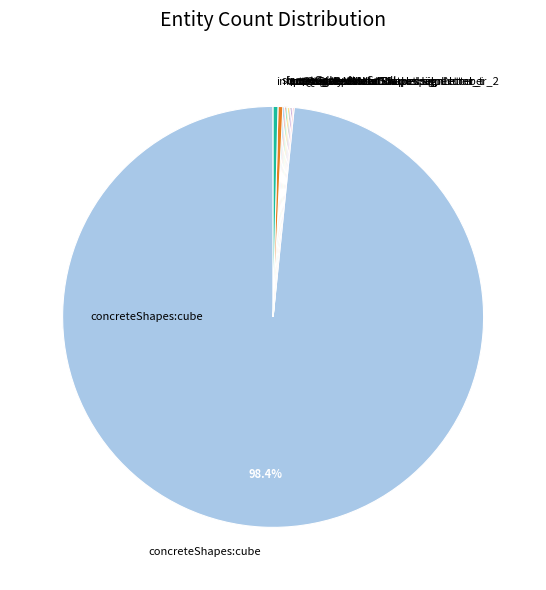

Between corrugatedMetalShapes:signLetter_i and corrugatedMetalShapes:signLetter_t, which is larger?

corrugatedMetalShapes:signLetter_i